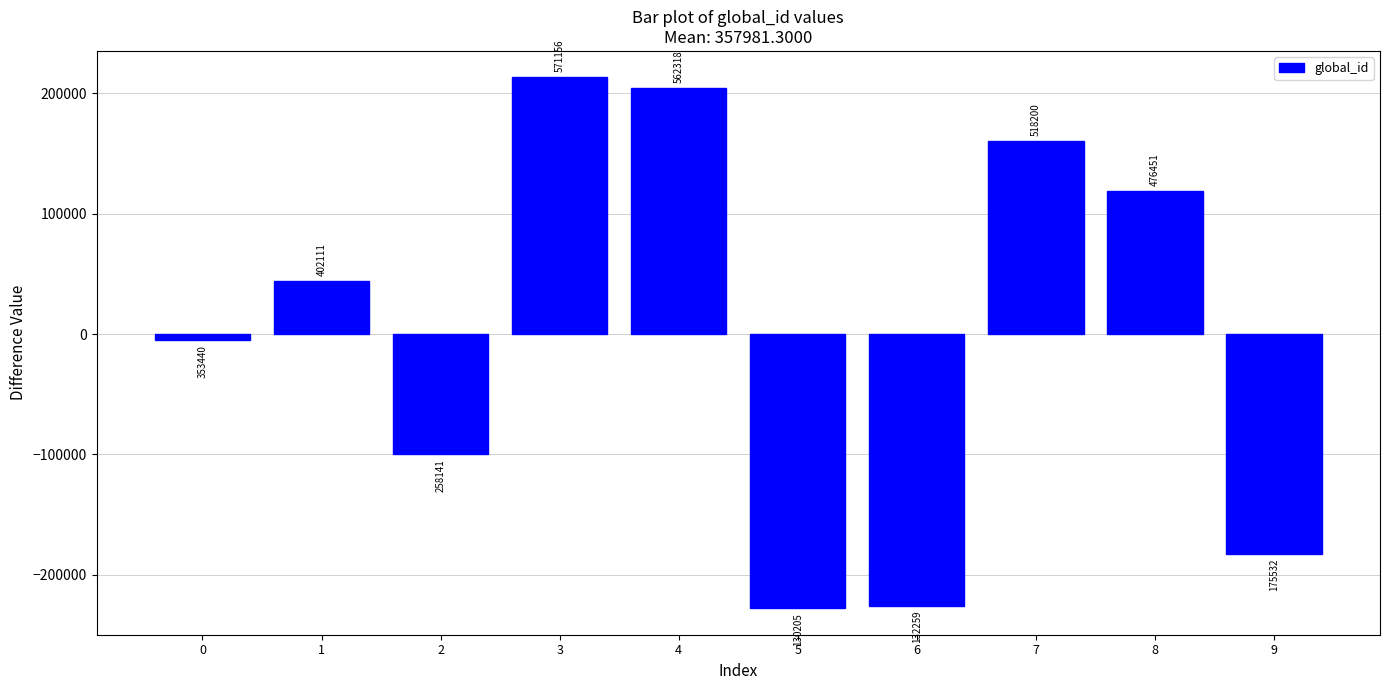

What is the difference between the maximum and minimum values?

440951.0